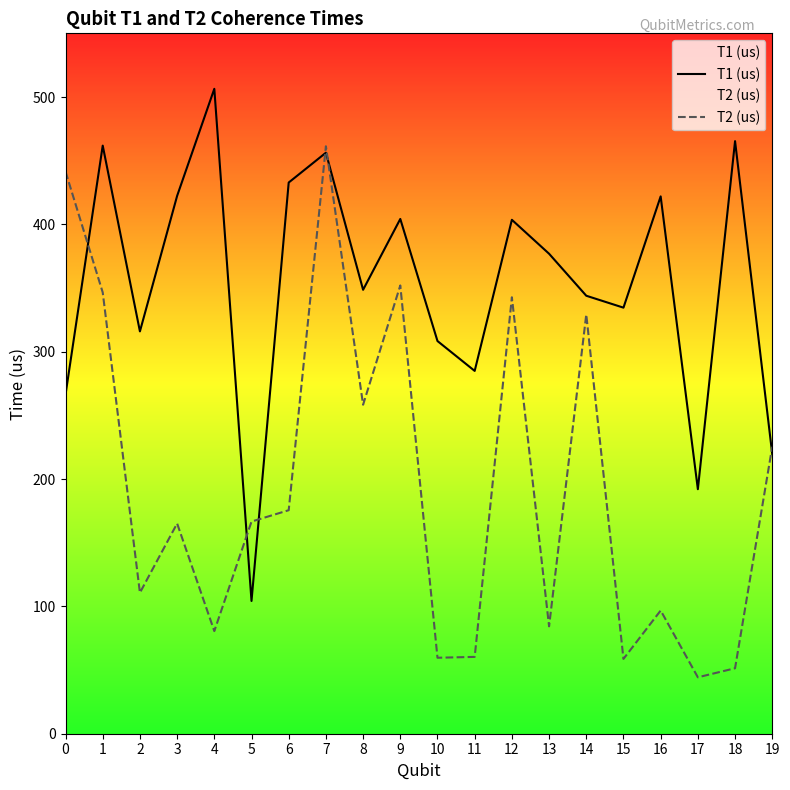

Reading left to right, transcribe all the data shown in this chart.

T1 (us): 0=266.3	1=461.8	2=315.9	3=422.3	4=506.4	5=104.2	6=432.8	7=456.2	8=348.6	9=404.2	10=308.4	11=284.9	12=403.6	13=376.9	14=343.9	15=334.6	16=422.0	17=192.0	18=465.3	19=219.5
T2 (us): 0=441.4	1=346.5	2=110.7	3=165.1	4=80.6	5=166.6	6=175.5	7=461.3	8=258.4	9=352.0	10=59.7	11=60.3	12=342.7	13=84.3	14=329.2	15=58.7	16=96.8	17=44.3	18=51.4	19=225.4